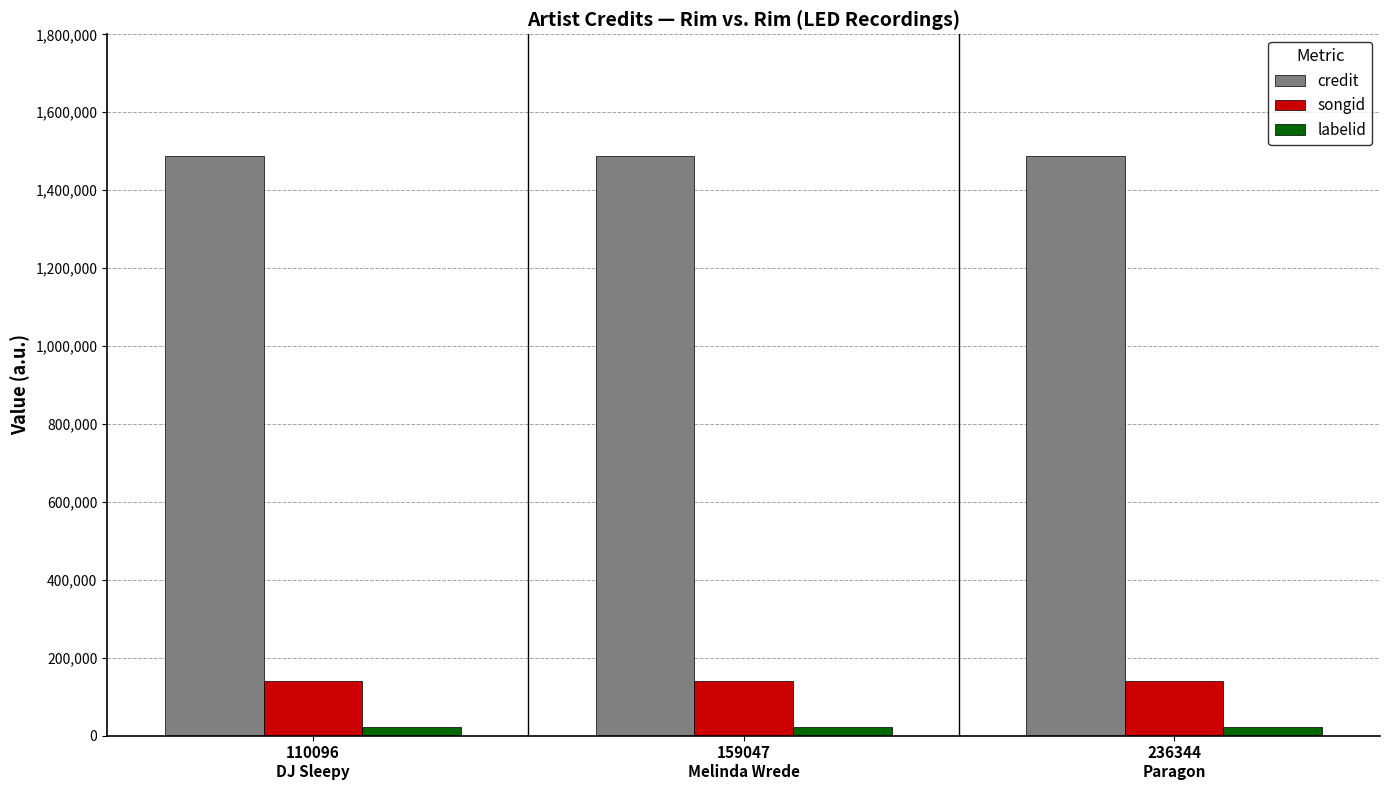

How many bars are there in each group?

3